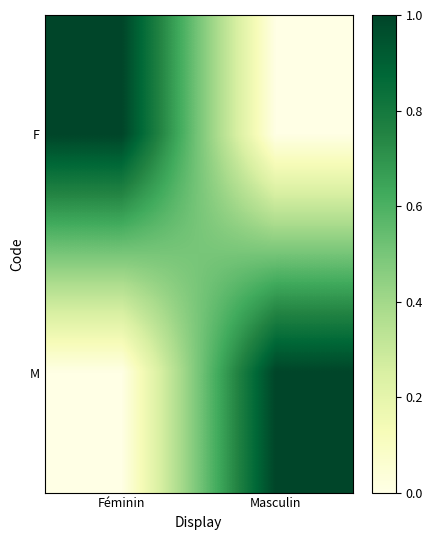

Reading left to right, extract all data points from this chart.

F: Féminin=1	Masculin=0
M: Féminin=0	Masculin=1